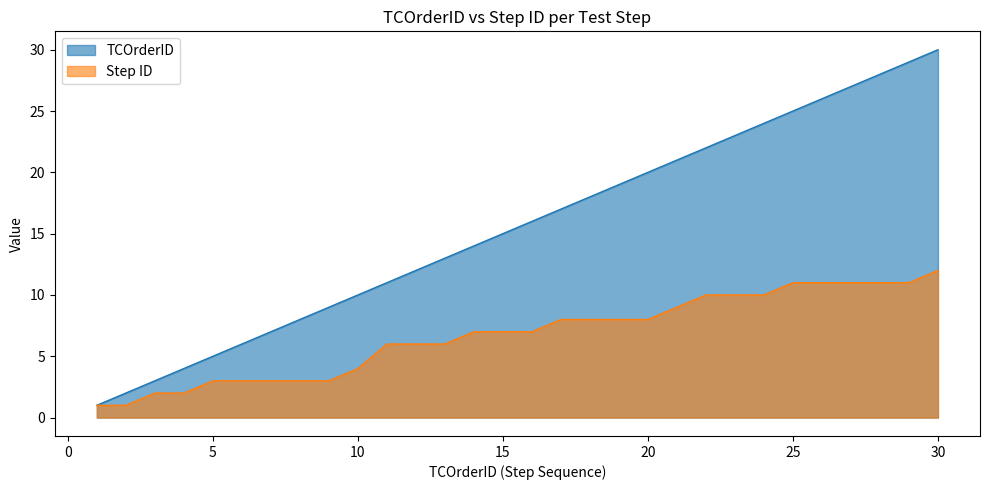

Reading left to right, what are all the values shown in this chart?

TCOrderID: 1=1	2=2	3=3	4=4	5=5	6=6	7=7	8=8	9=9	10=10	11=11	12=12	13=13	14=14	15=15	16=16	17=17	18=18	19=19	20=20	21=21	22=22	23=23	24=24	25=25	26=26	27=27	28=28	29=29	30=30
Step ID: 1=1	2=1	3=2	4=2	5=3	6=3	7=3	8=3	9=3	10=4	11=6	12=6	13=6	14=7	15=7	16=7	17=8	18=8	19=8	20=8	21=9	22=10	23=10	24=10	25=11	26=11	27=11	28=11	29=11	30=12